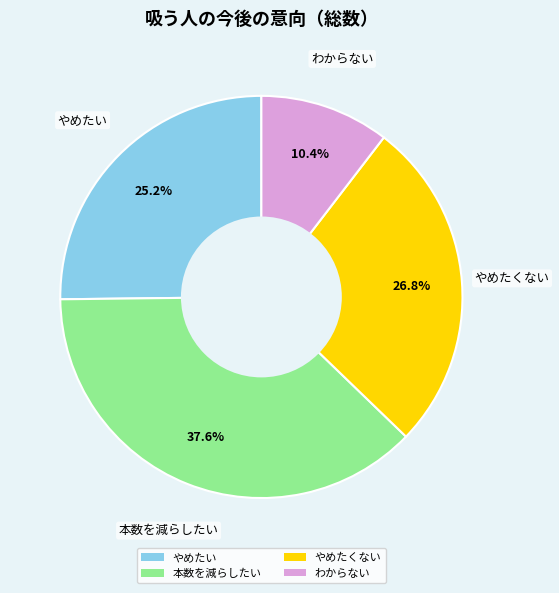

Rank the categories by value from lowest to highest.

わからない, やめたい, やめたくない, 本数を減らしたい